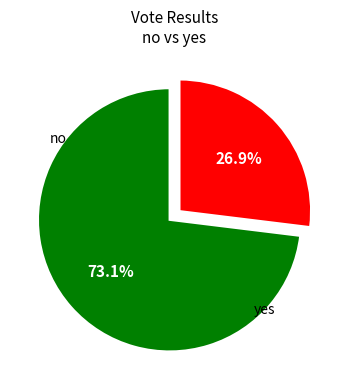

Is there any slice that represents more than half of the pie?

Yes